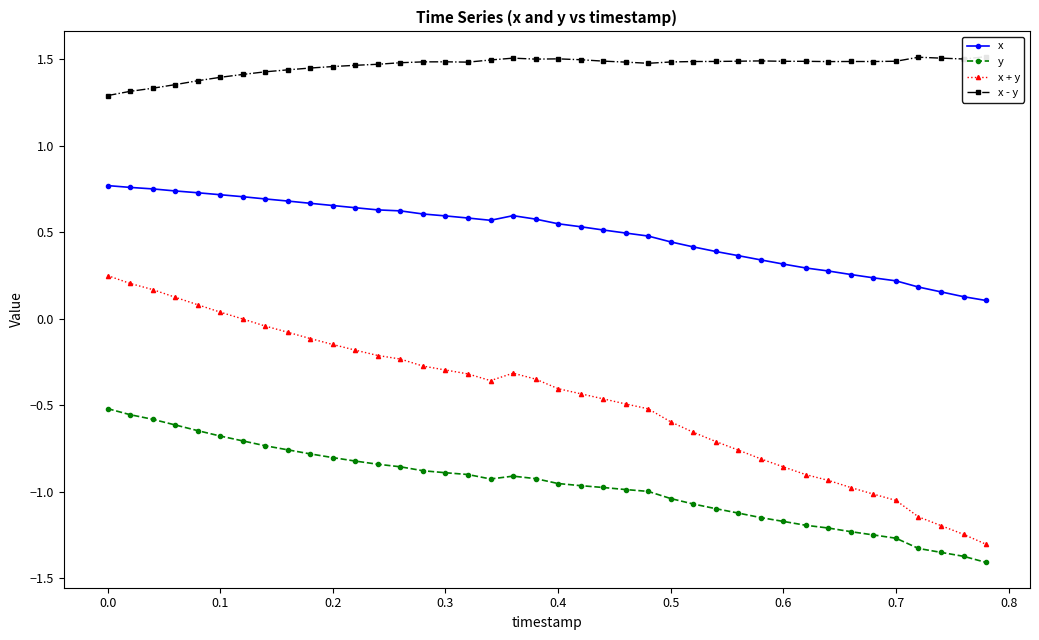

The value of x + y at 0.4 is -0.3. True or false?

False